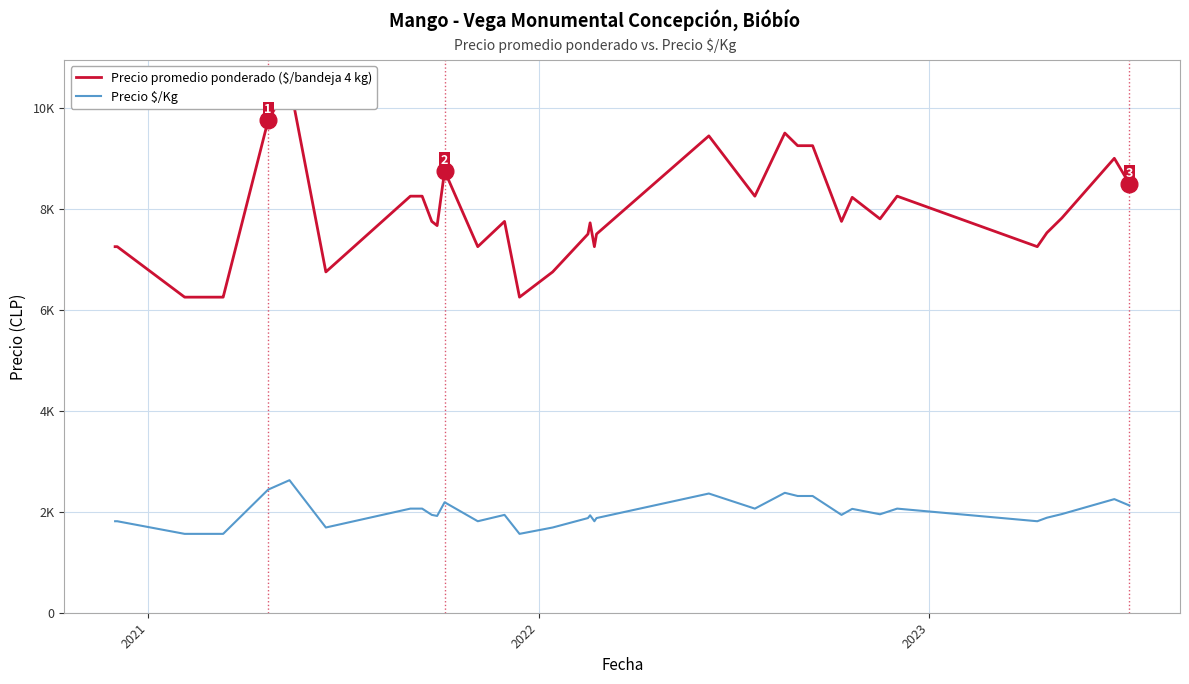

How many lines are shown in the chart?

2